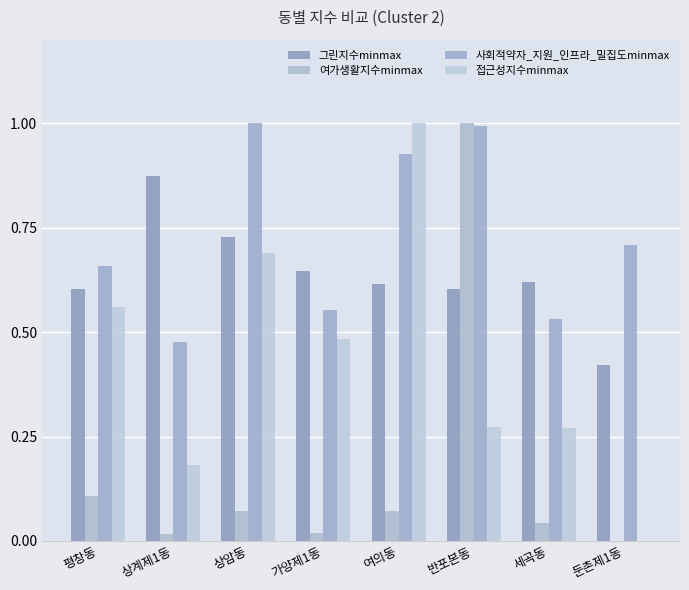

What is the total value across all series at 평창동?

1.9